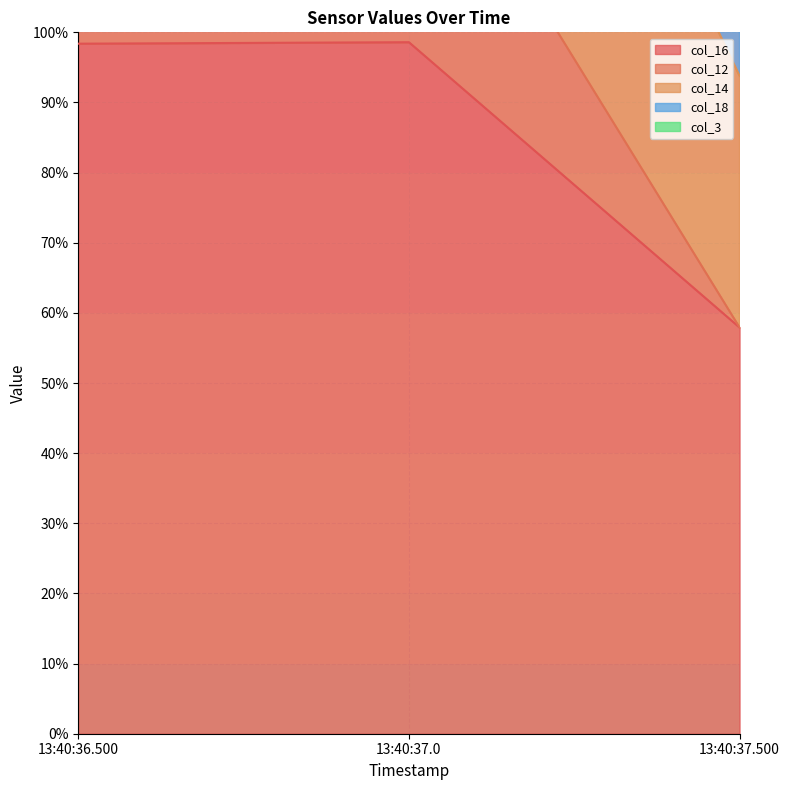

Rank the series by their average value, from lowest to highest.

col_16, col_14, col_12